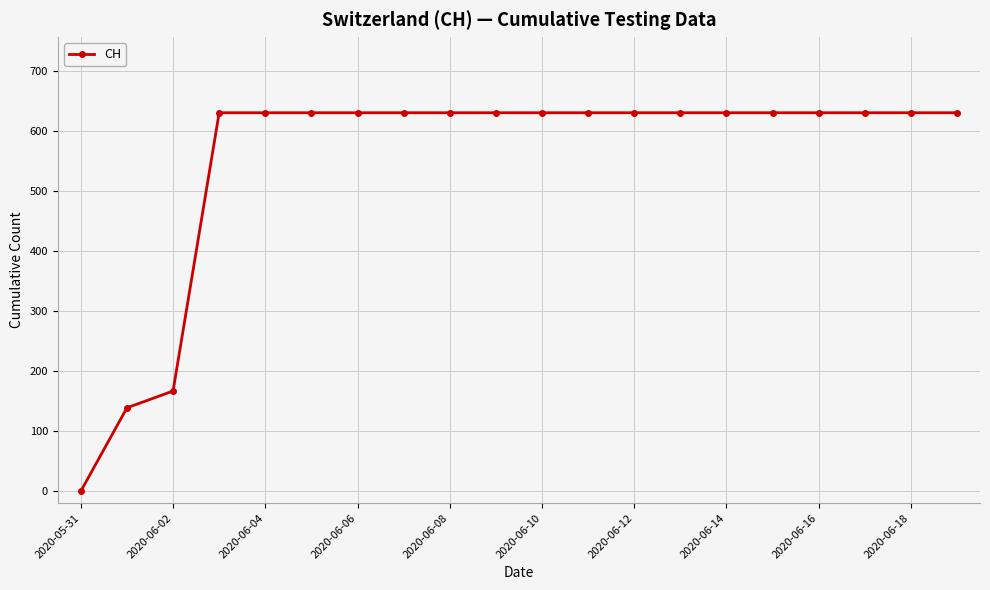

What is the value of the 16th point from the left?

631